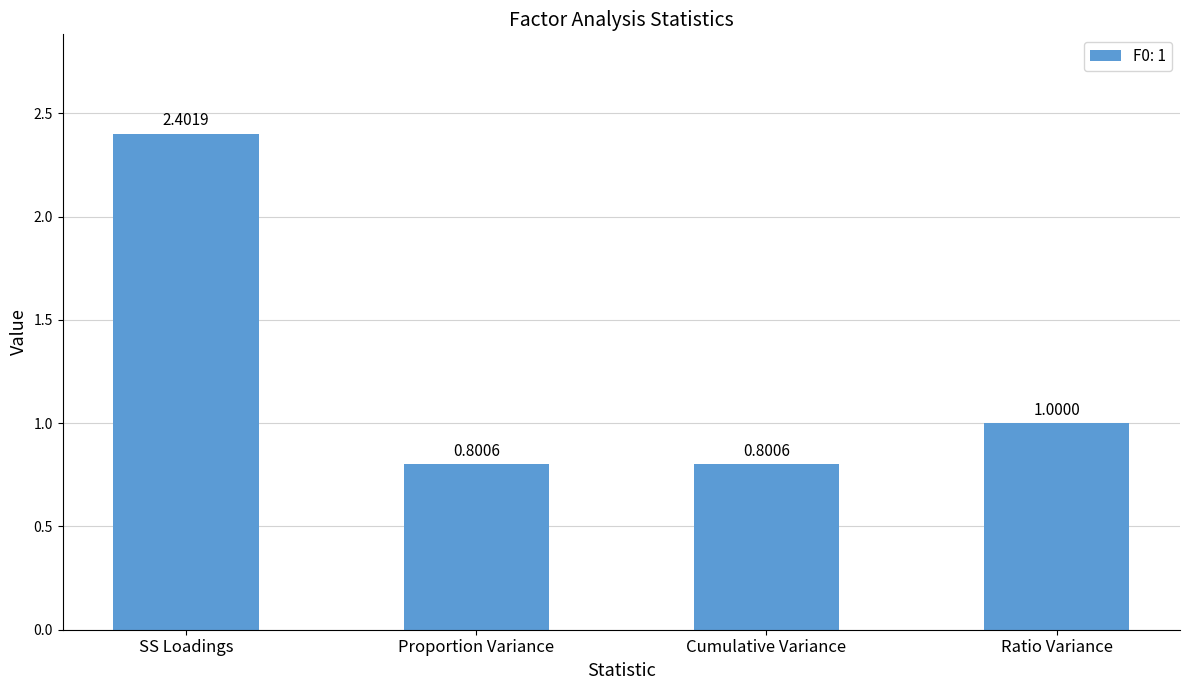

What is the sum of all values?

5.0